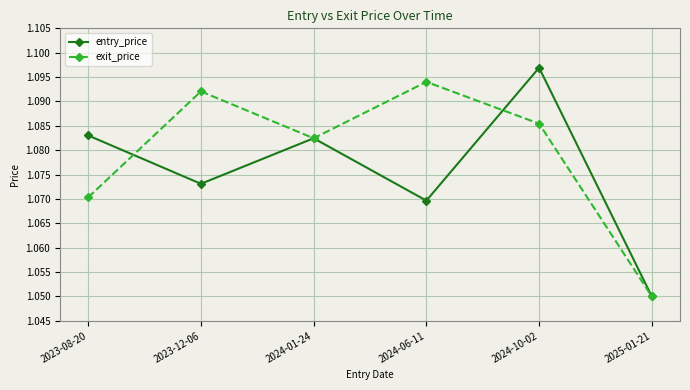

Which series has the widest spread of values?

entry_price